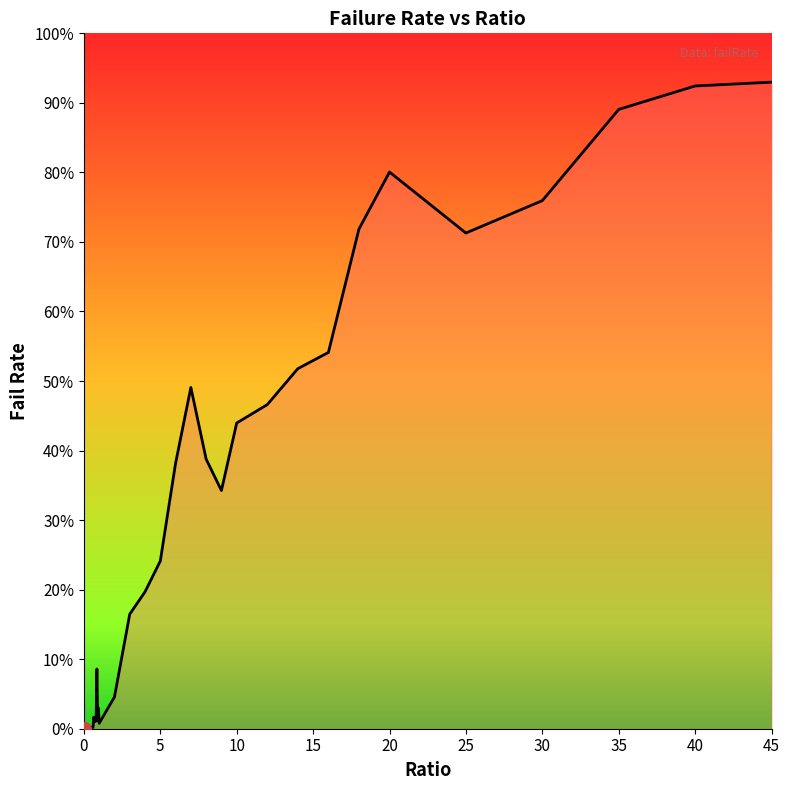

What is the greatest value displayed?

0.9